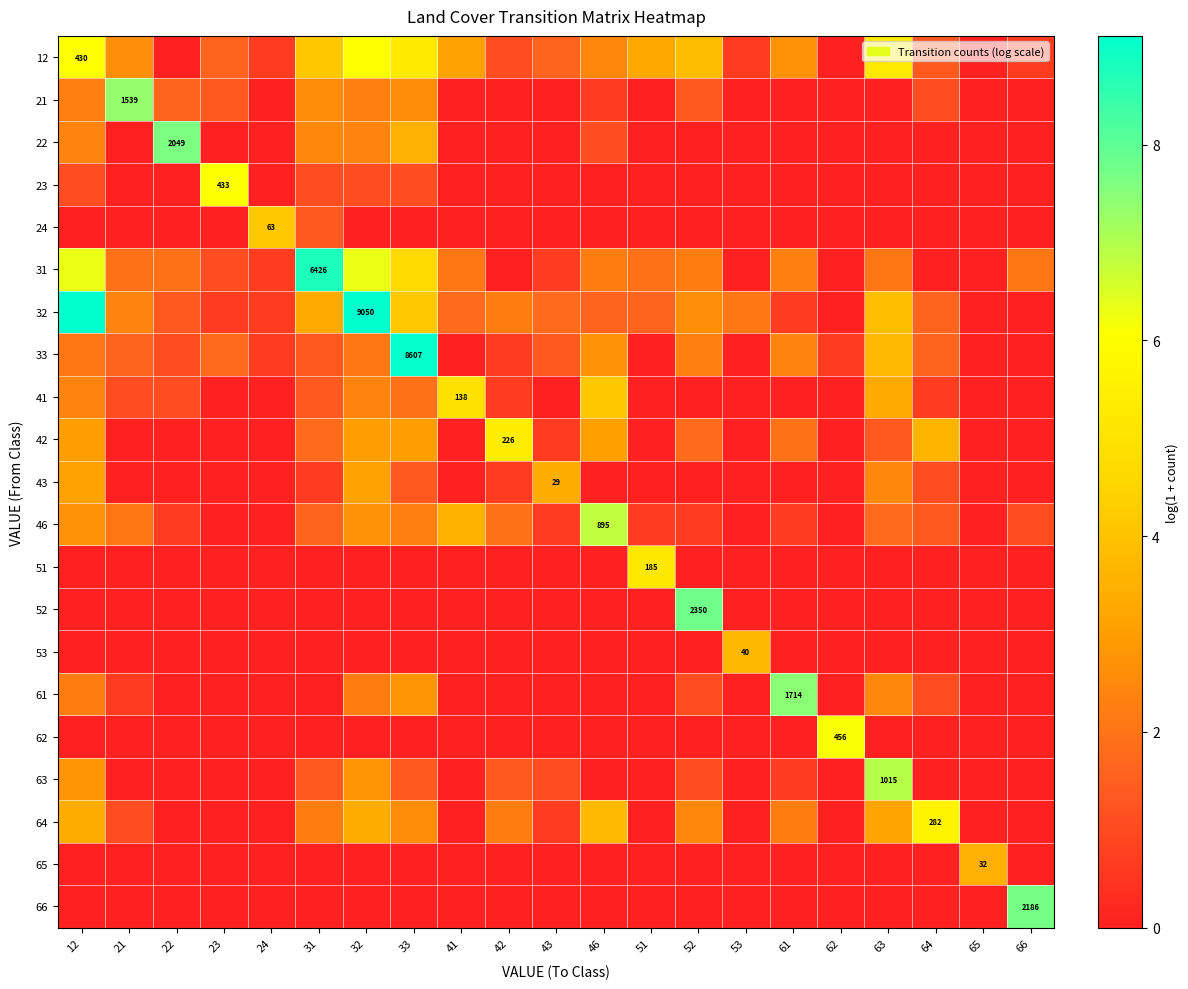

What is the average value of the 46 series?

1.5